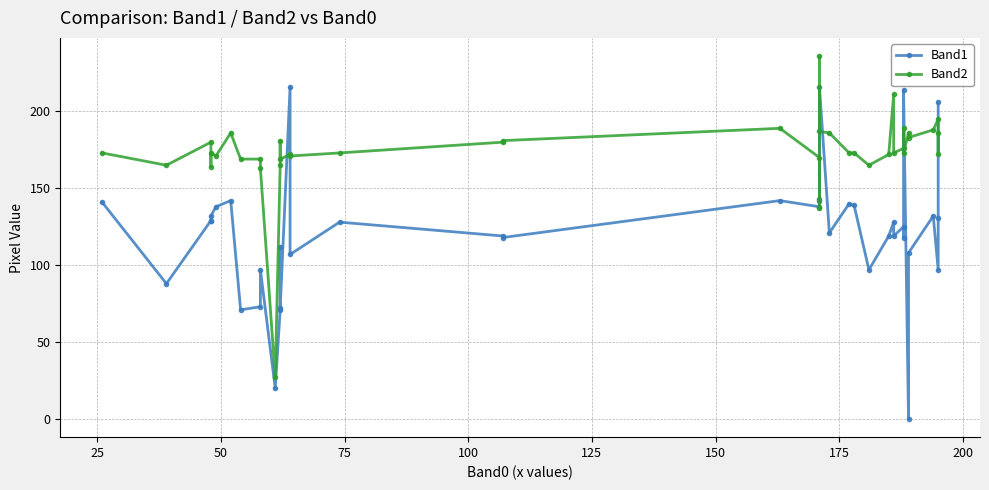

What are all the series names shown in the legend?

Band1, Band2